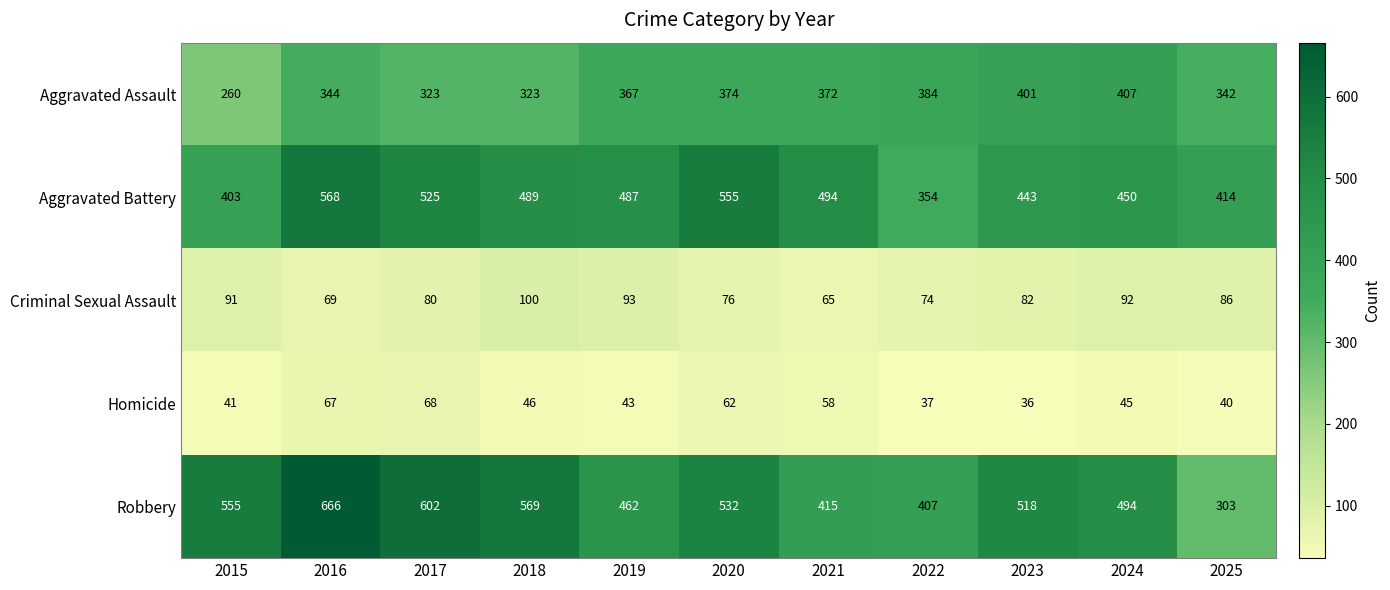

The value of Criminal Sexual Assault at 2018 is 100. True or false?

True